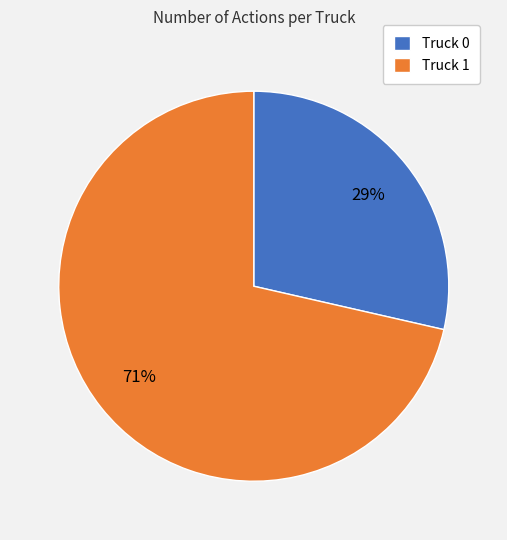

The Truck 1 slice represents 83% of the pie. True or false?

False